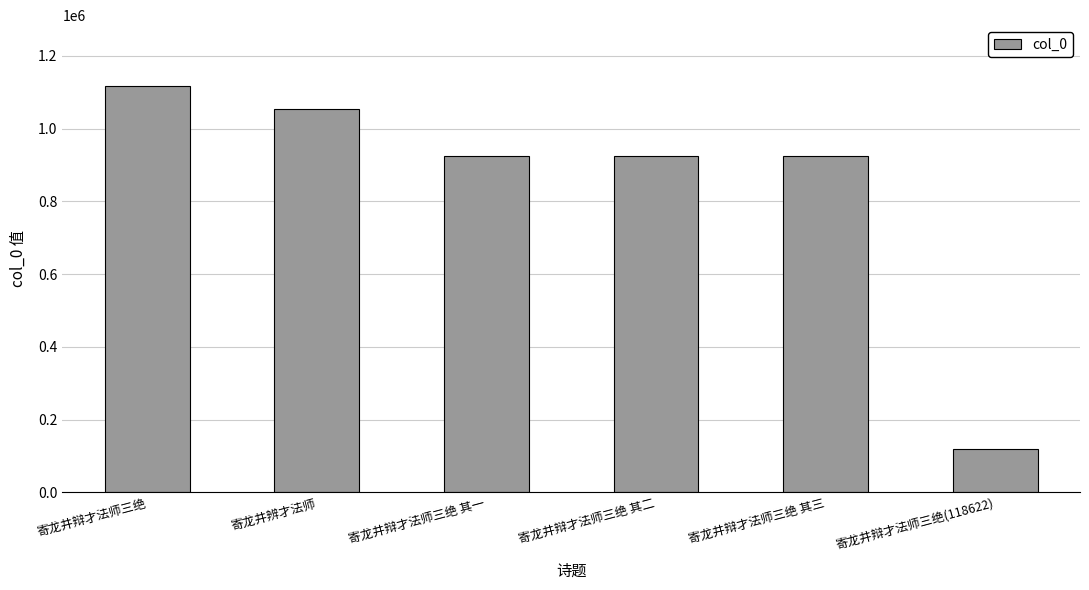

What is the value of the 4th bar from the left?

924948